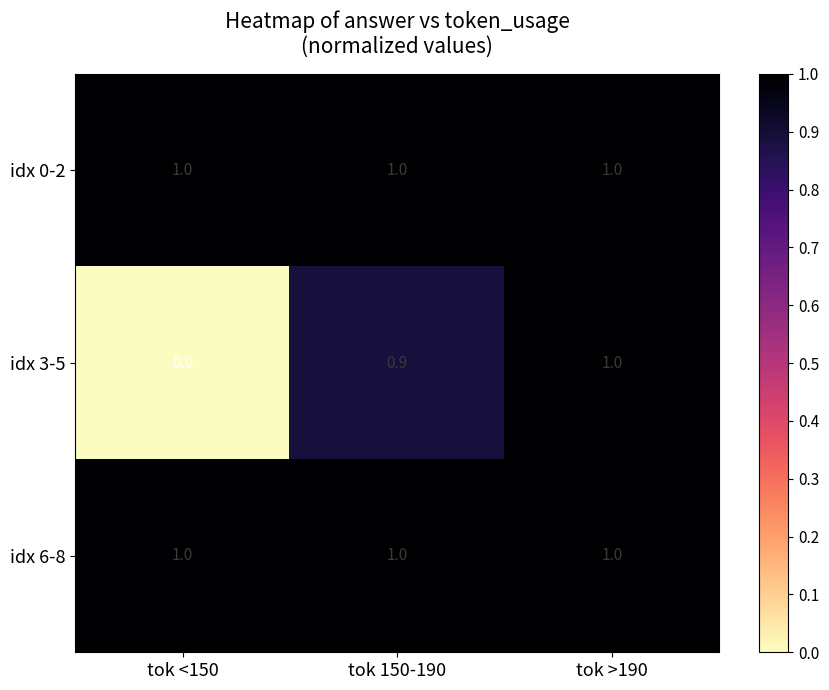

What is the difference between the highest and lowest values at tok 150-190?

0.1